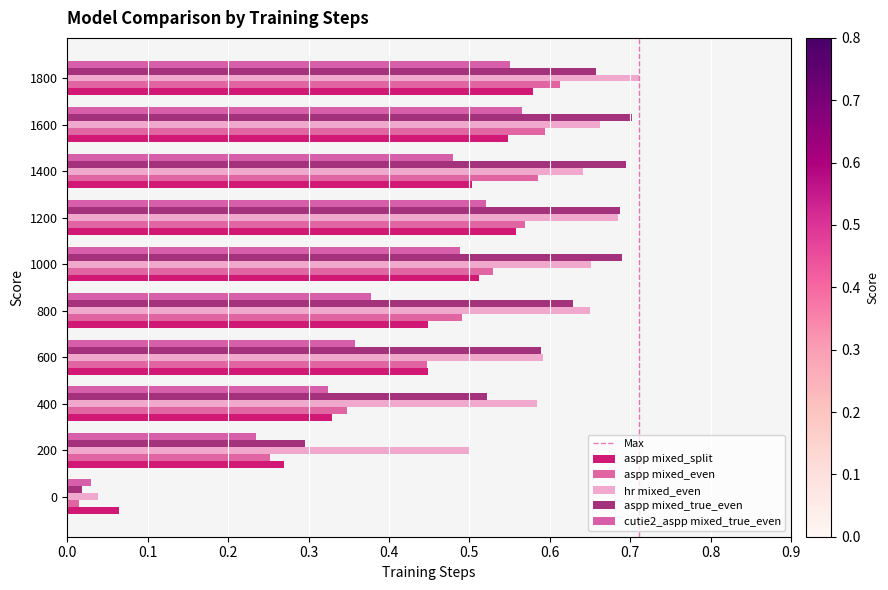

How many categories are shown in the chart?

10